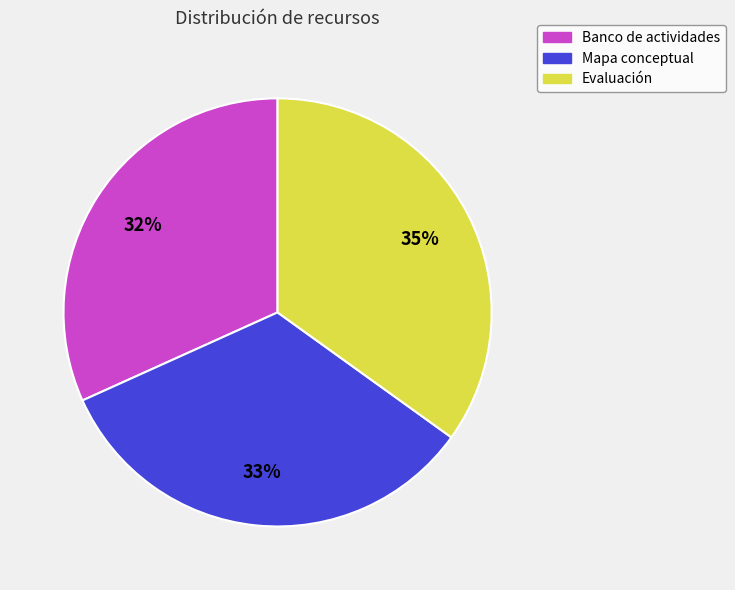

Rank the categories by value from lowest to highest.

Banco de actividades, Mapa conceptual, Evaluación